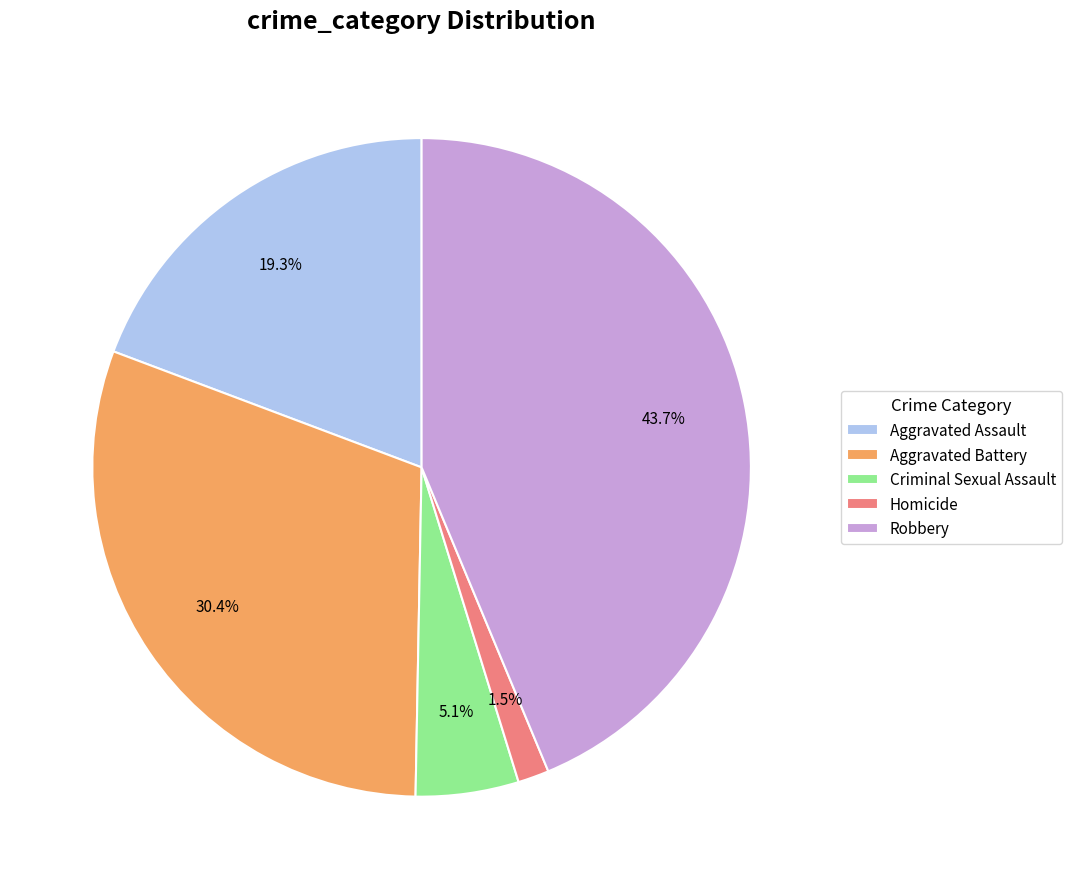

Is there any slice that represents more than half of the pie?

No